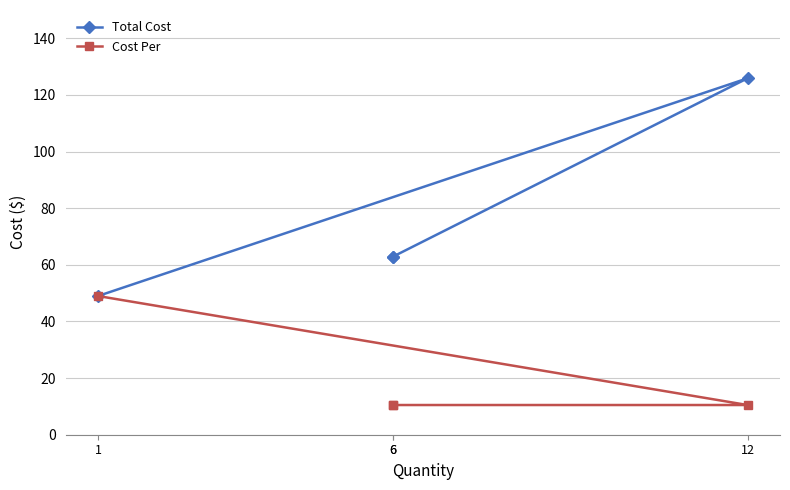

At which category does Total Cost reach its first local peak?

12